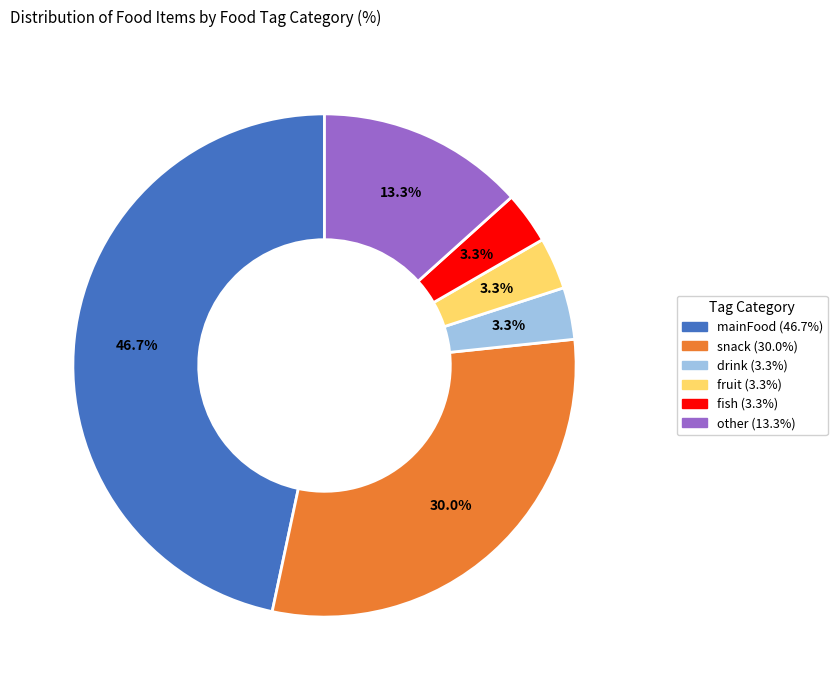

How many segments does this pie chart have?

6